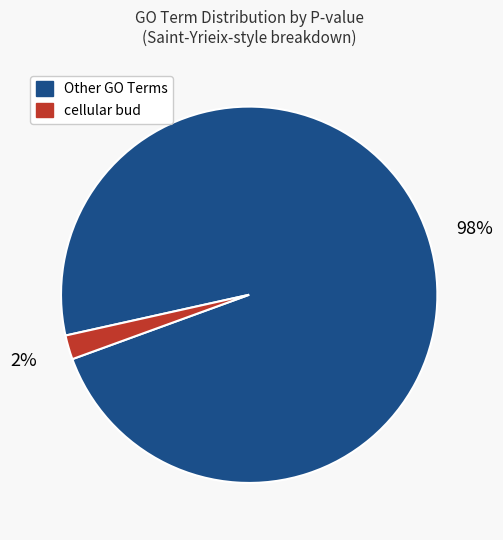

Is there a majority slice in this chart?

Yes